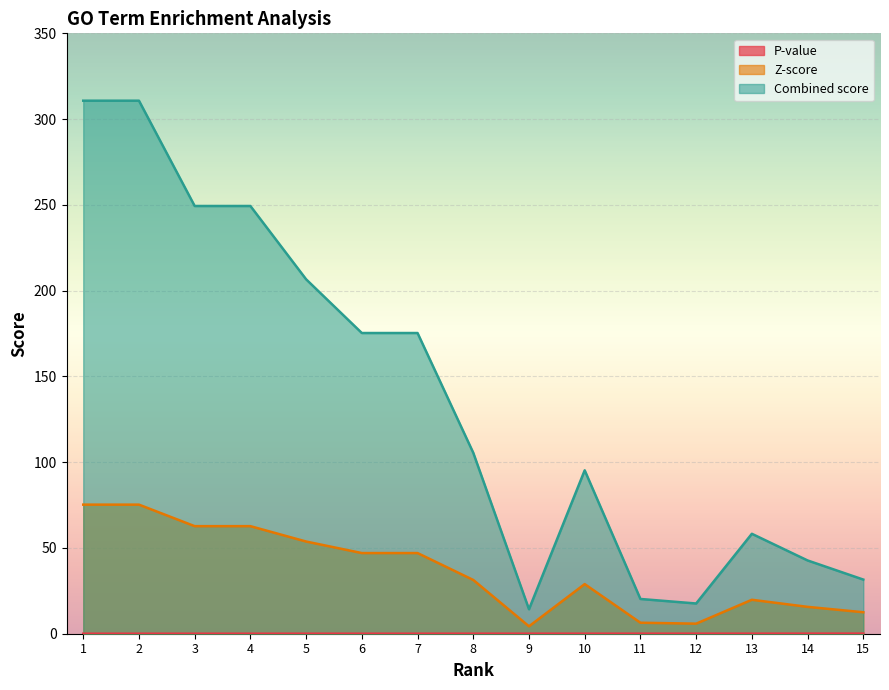

True or false: Combined score and P-value intersect in this chart.

False